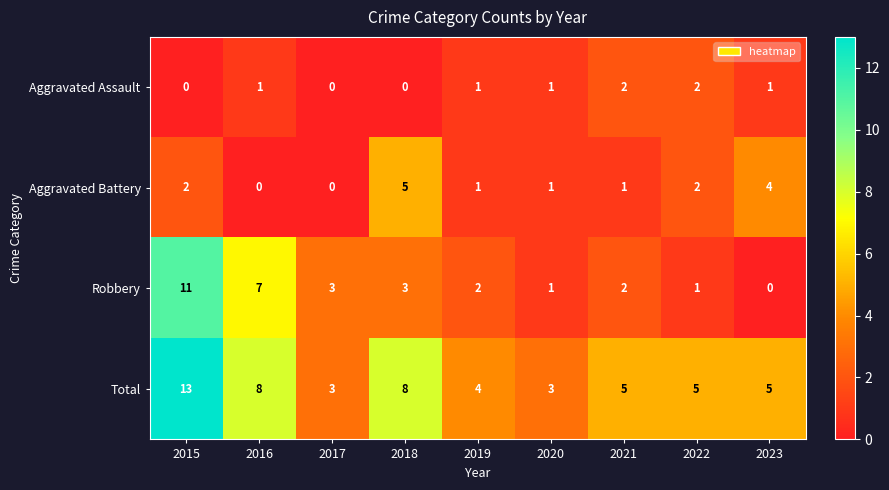

How many values in Robbery are above zero?

8